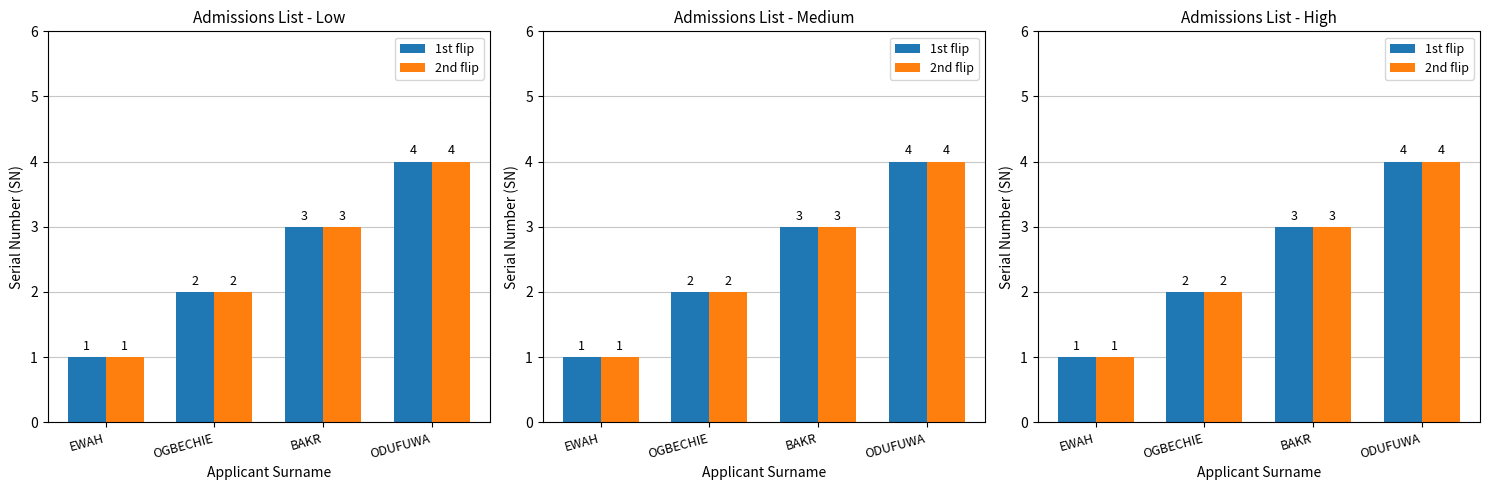

What is the difference between the maximum and minimum values in the 1st flip series?

3